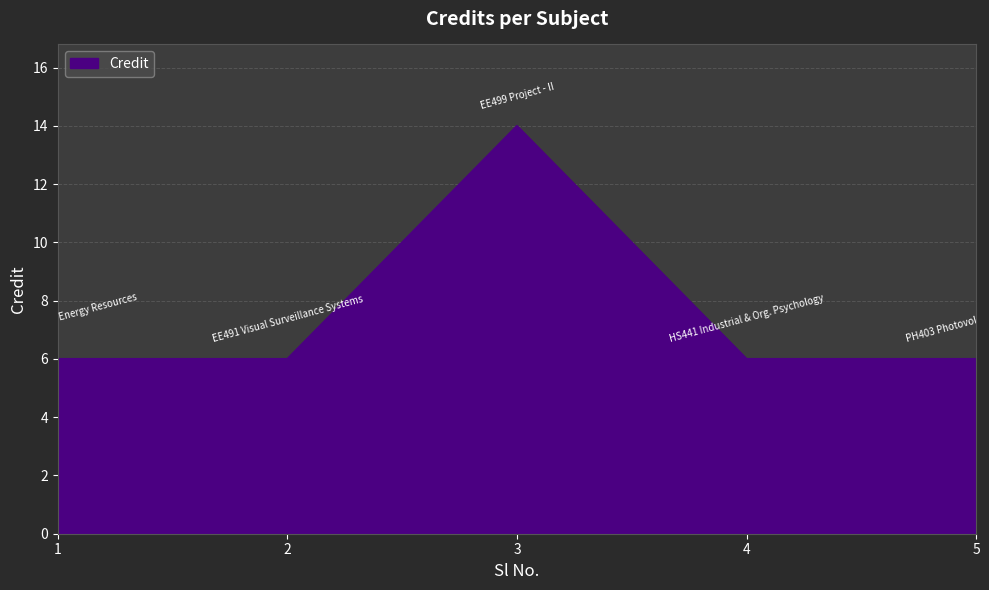

The chart shows a value of 9 at 5. True or false?

False